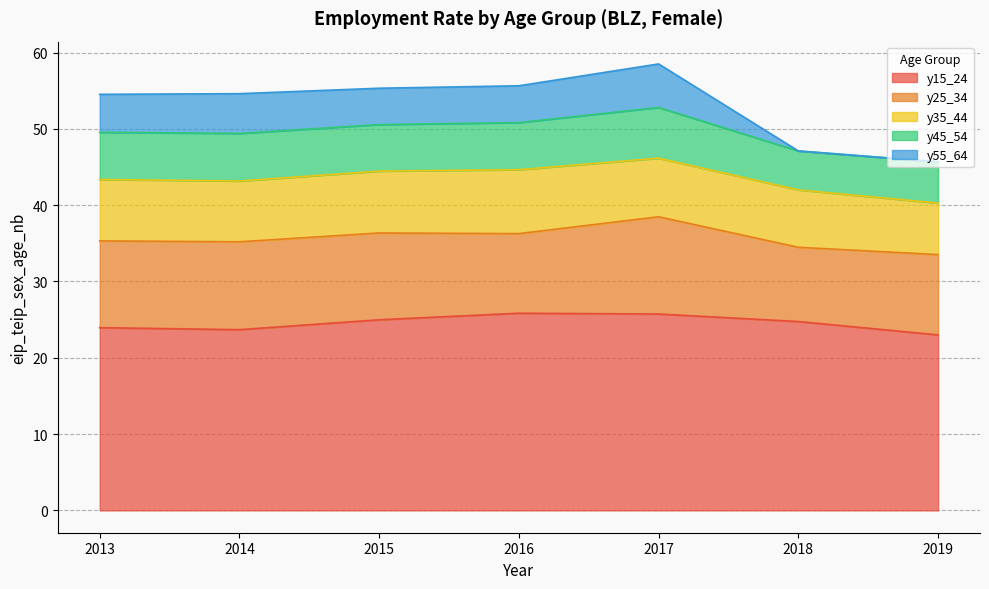

What is the average value of the y25_34 series?

11.1